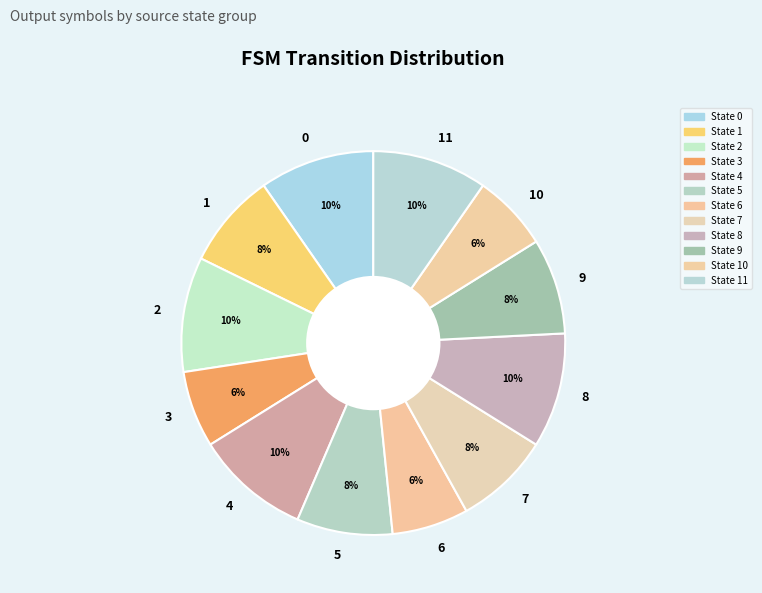

To the nearest percent, what portion does 2 represent?

10%